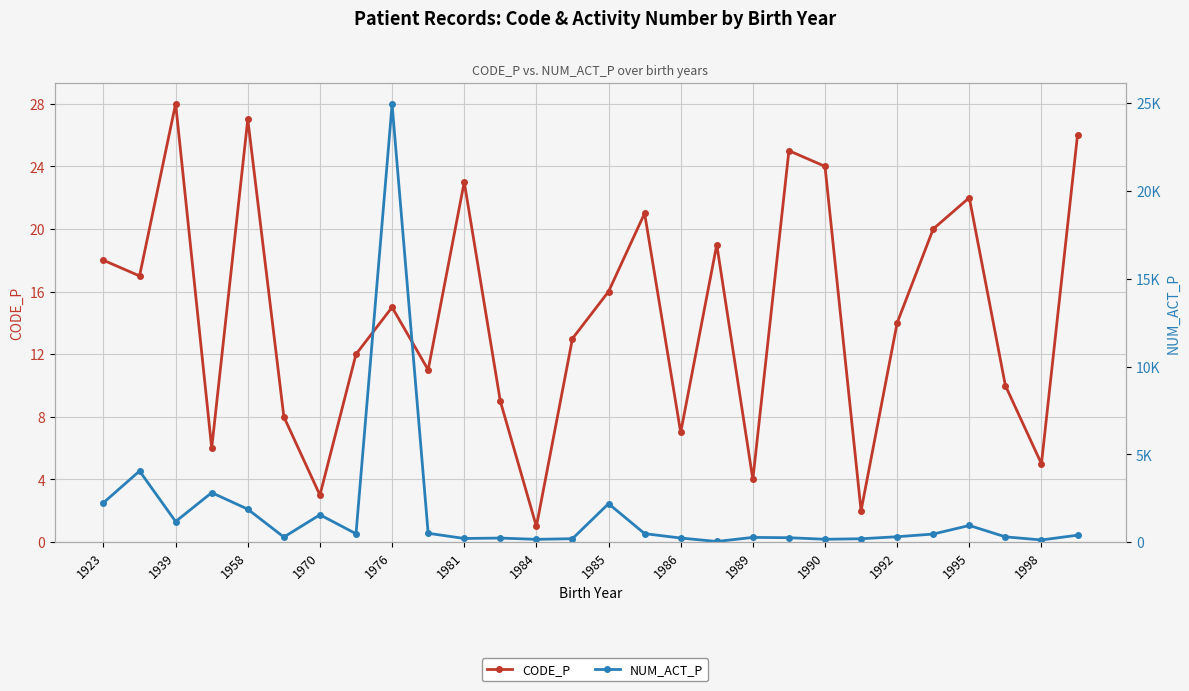

Reading left to right, extract all data points from this chart.

CODE_P: 18	17	28	6	27	8	3	12	15	11	23	9	1	13	16	21	7	19	4	25	24	2	14	20	22	10	5	26
NUM_ACT_P: 2241	4047	1170	2815	1872	284	1554	474	24930	501	205	228	155	193	2187	480	230	33	266	248	160	189	304	457	945	298	120	391